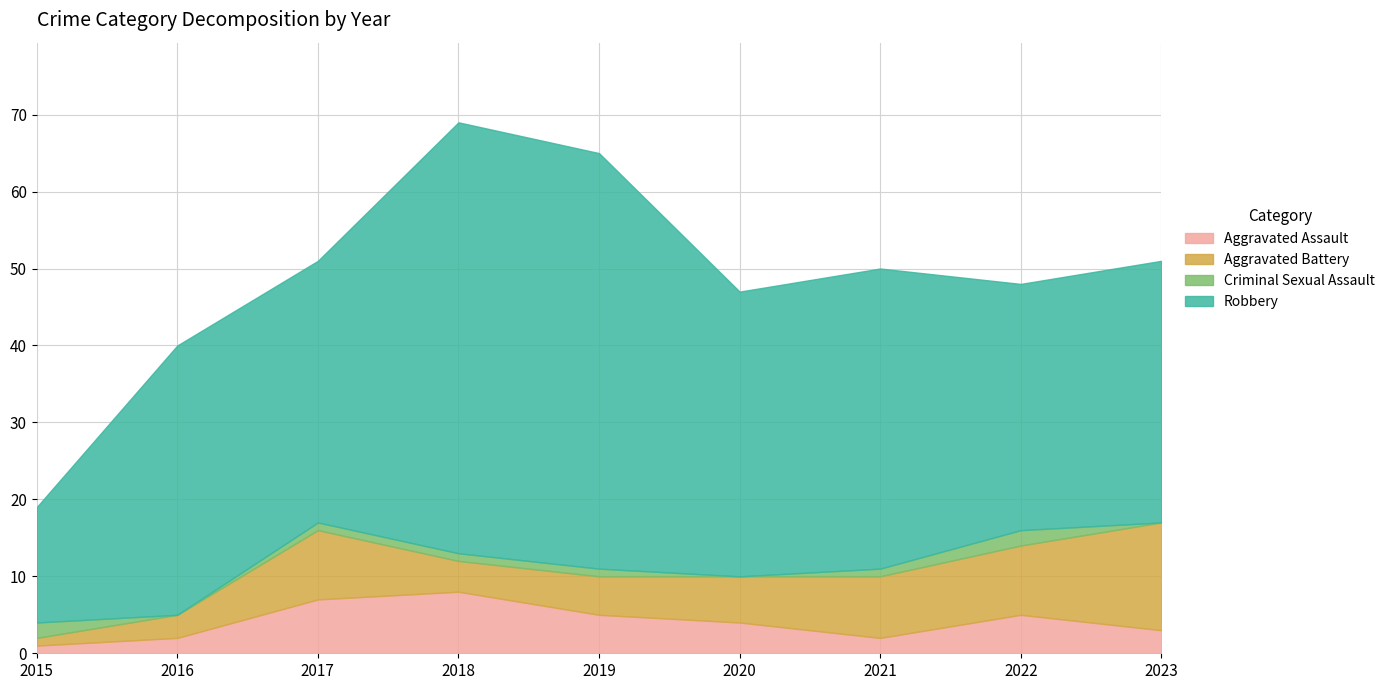

What is the value of the Criminal Sexual Assault point at the 7th from the left?

1